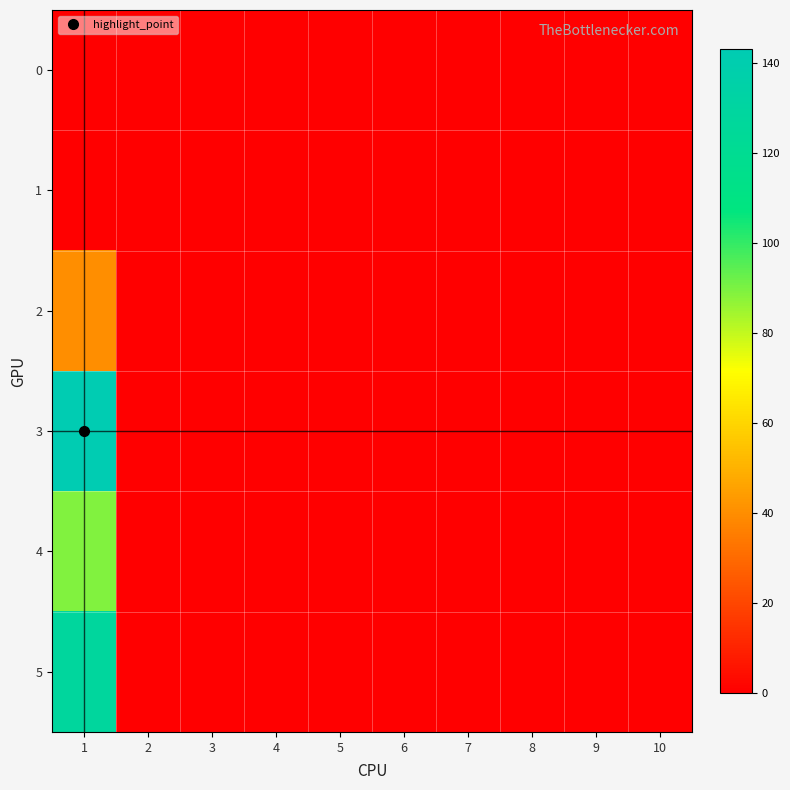

Which category has the highest value across all series?

1